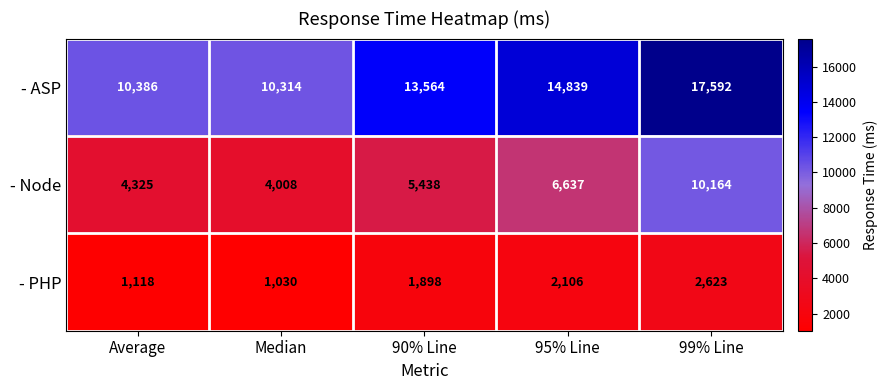

Reading left to right, list all the values displayed in this chart.

- ASP: 10386	10314	13564	14839	17592
- Node: 4325	4008	5438	6637	10164
- PHP: 1118	1030	1898	2106	2623